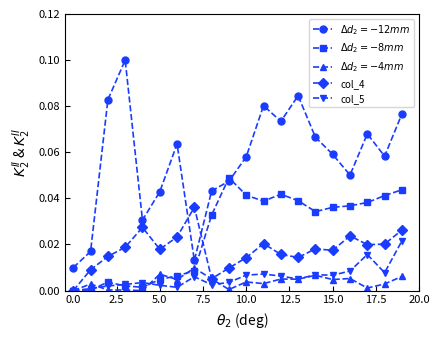

True or false: col_5 has more than 0 points higher than both neighbors.

True